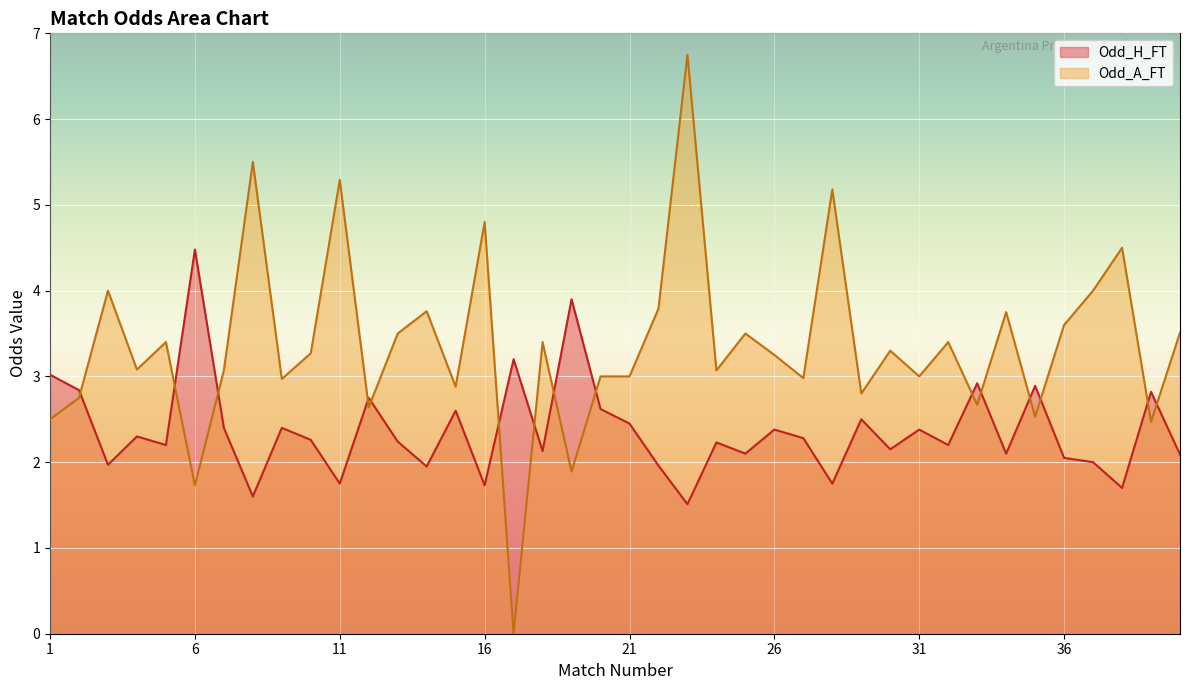

Rank the series by their maximum value, from lowest to highest.

Odd_H_FT, Odd_A_FT